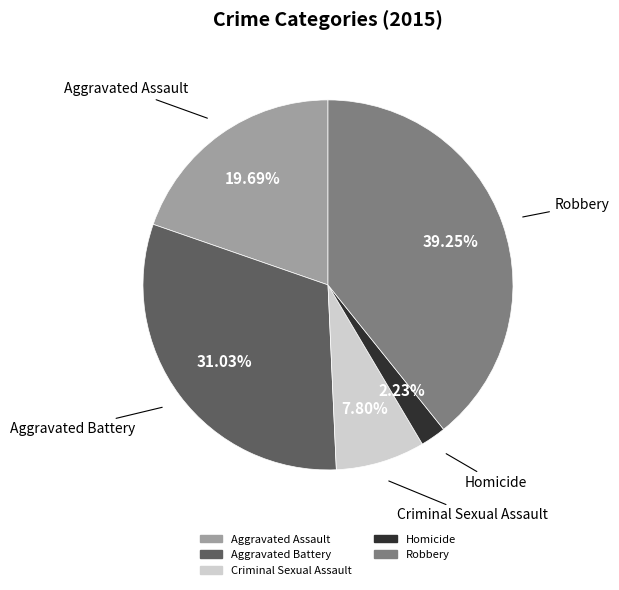

Is it true that Aggravated Battery is 31% of the pie?

True